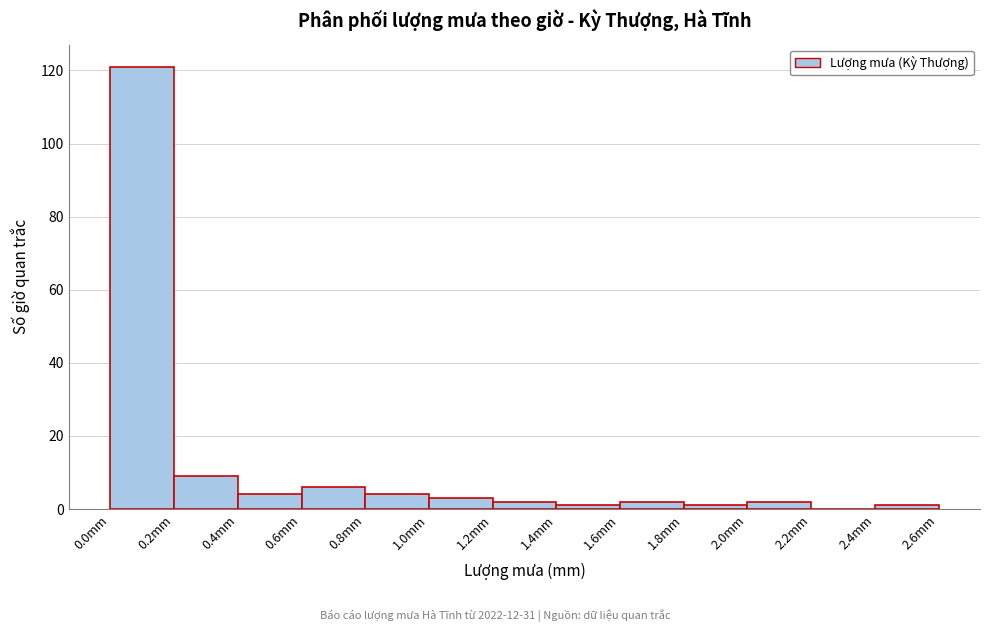

Reading left to right, transcribe this chart: for each bar, give the range it covers on the x-axis and its height. The values are not printed on the chart, so give them approximately, as read against the axis.

0.0 to 0.2: 122
0.2 to 0.4: 10
0.4 to 0.6: 4
0.6 to 0.8: 6
0.8 to 1.0: 4
1.0 to 1.2: 4
1.2 to 1.4: 2
1.4 to 1.6: under 2
1.6 to 1.8: 2
1.8 to 2.0: under 2
2.0 to 2.2: 2
2.2 to 2.4: 0
2.4 to 2.6: under 2